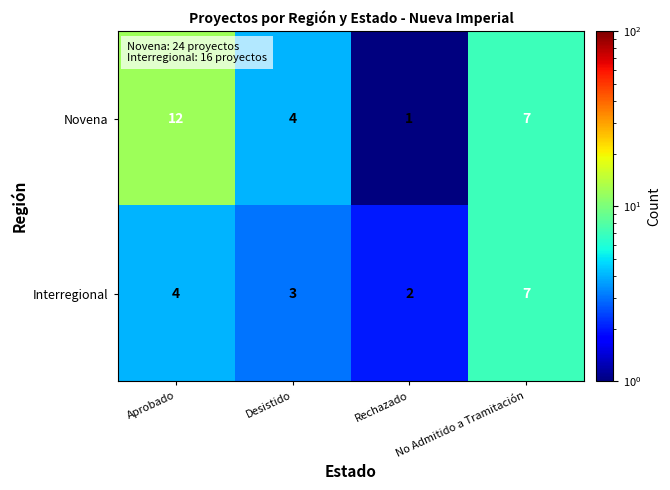

The value of Interregional at Aprobado is 2. True or false?

False